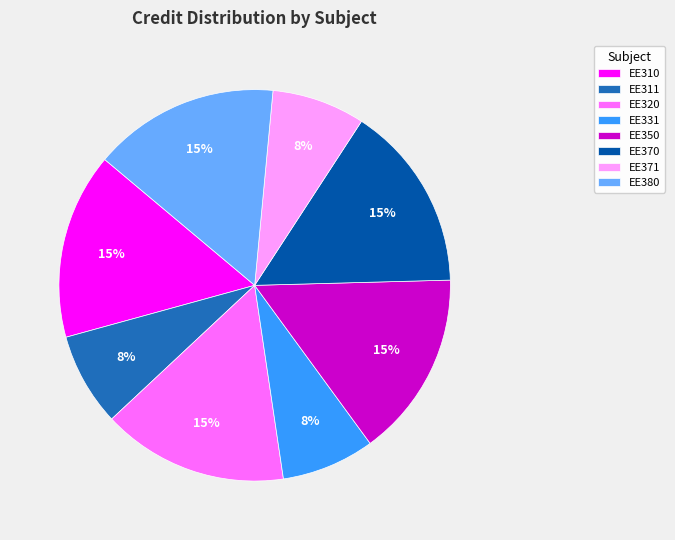

To the nearest percent, what portion does EE310 represent?

15%